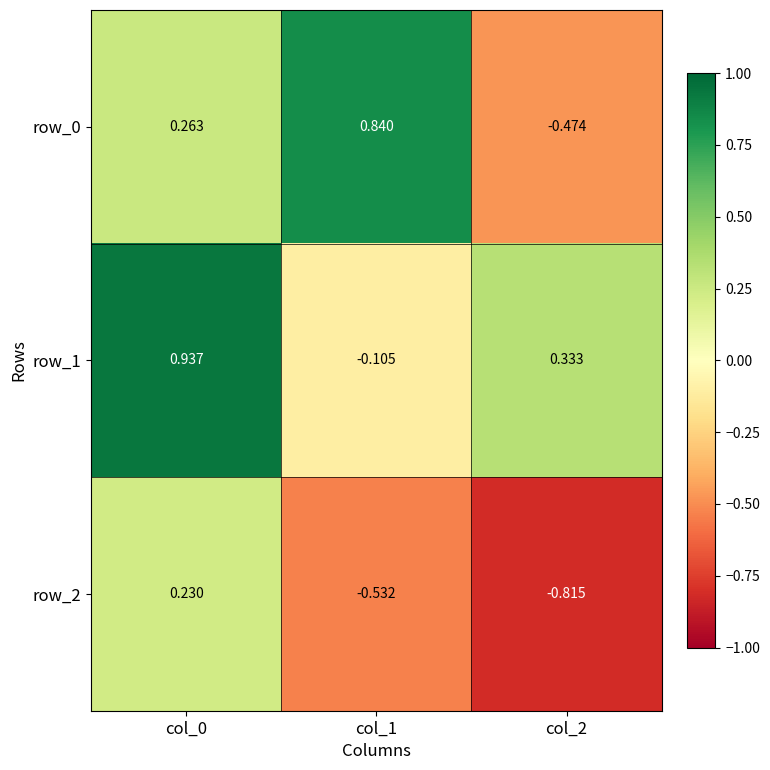

Reading right to left, transcribe all the data shown in this chart.

row_0: col_2=-0.5	col_1=0.8	col_0=0.3
row_1: col_2=0.3	col_1=-0.1	col_0=0.9
row_2: col_2=-0.8	col_1=-0.5	col_0=0.2